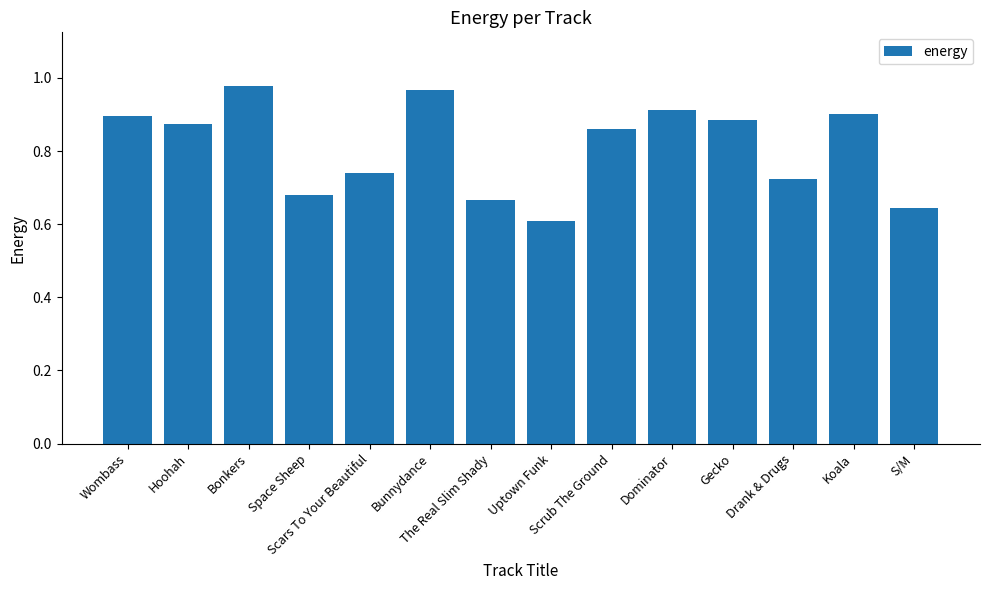

The chart shows a value of 1.4 at Gecko. True or false?

False